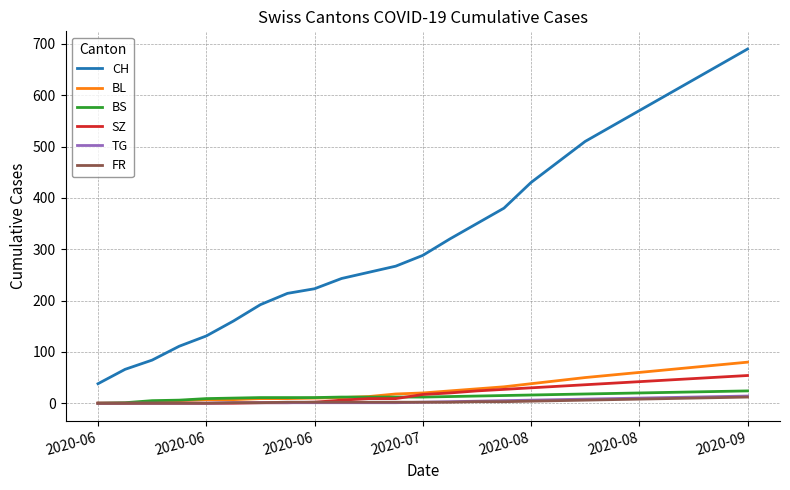

Which series has the widest spread of values?

CH